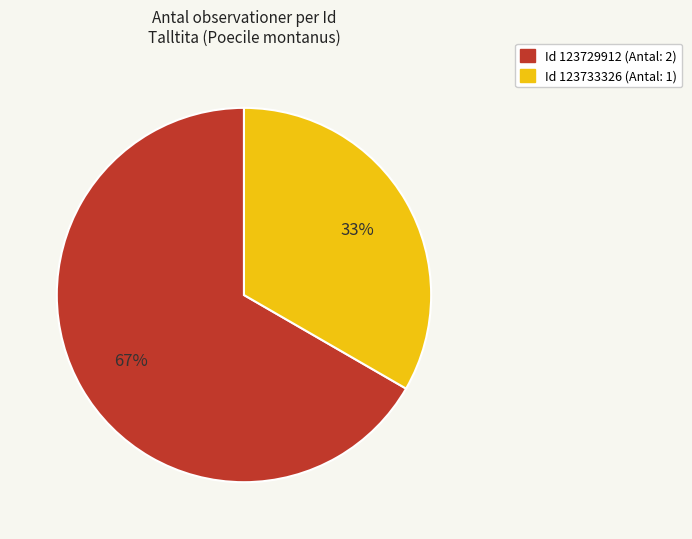

To the nearest percent, what is the average slice percentage?

50%